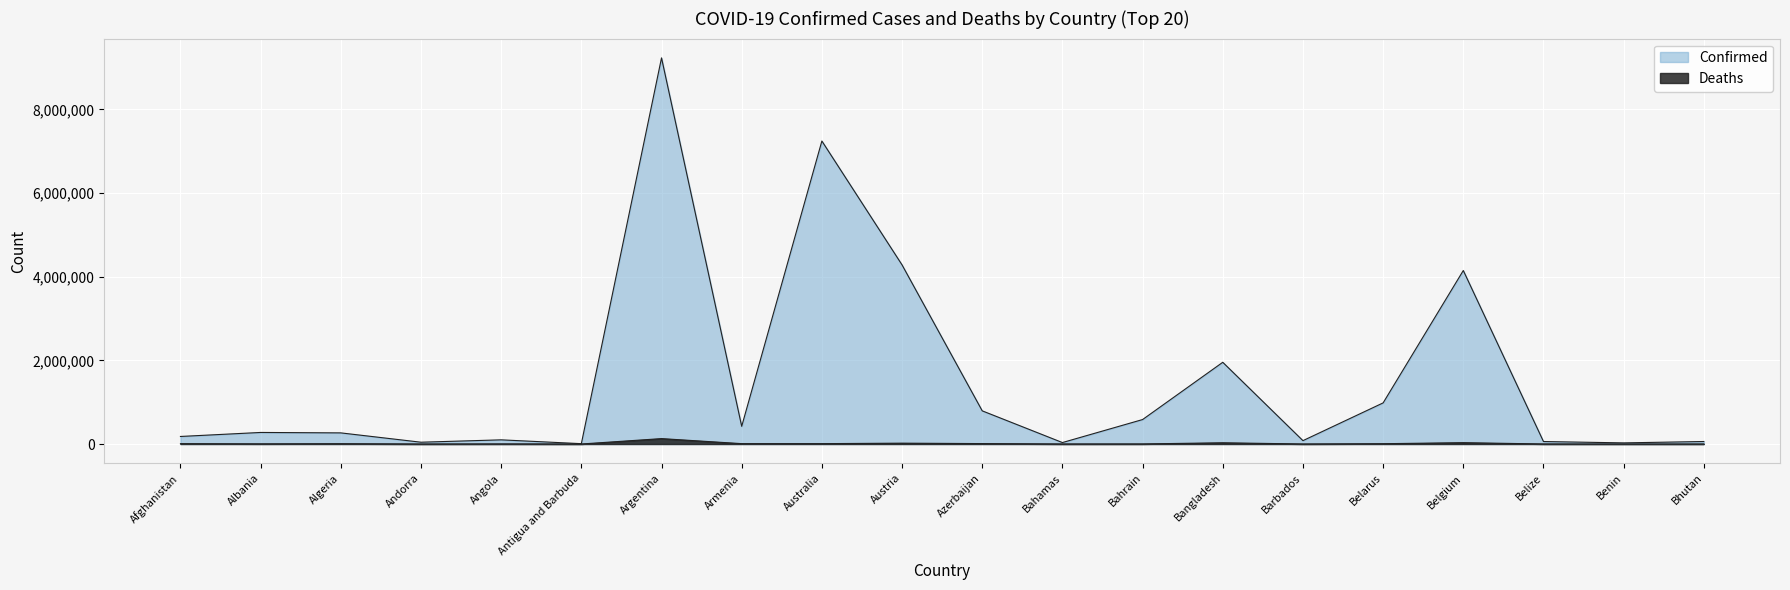

True or false: Deaths and Confirmed intersect in this chart.

False